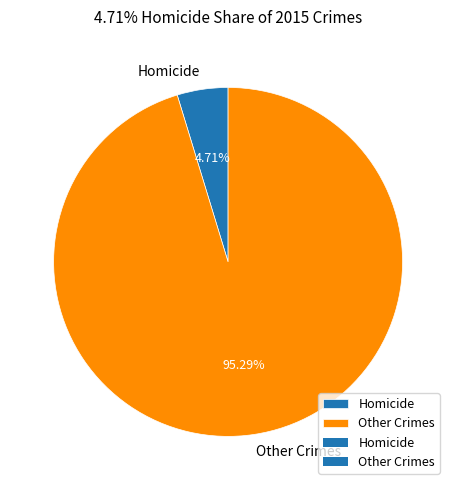

Rank the categories by value from lowest to highest.

Homicide, Other Crimes